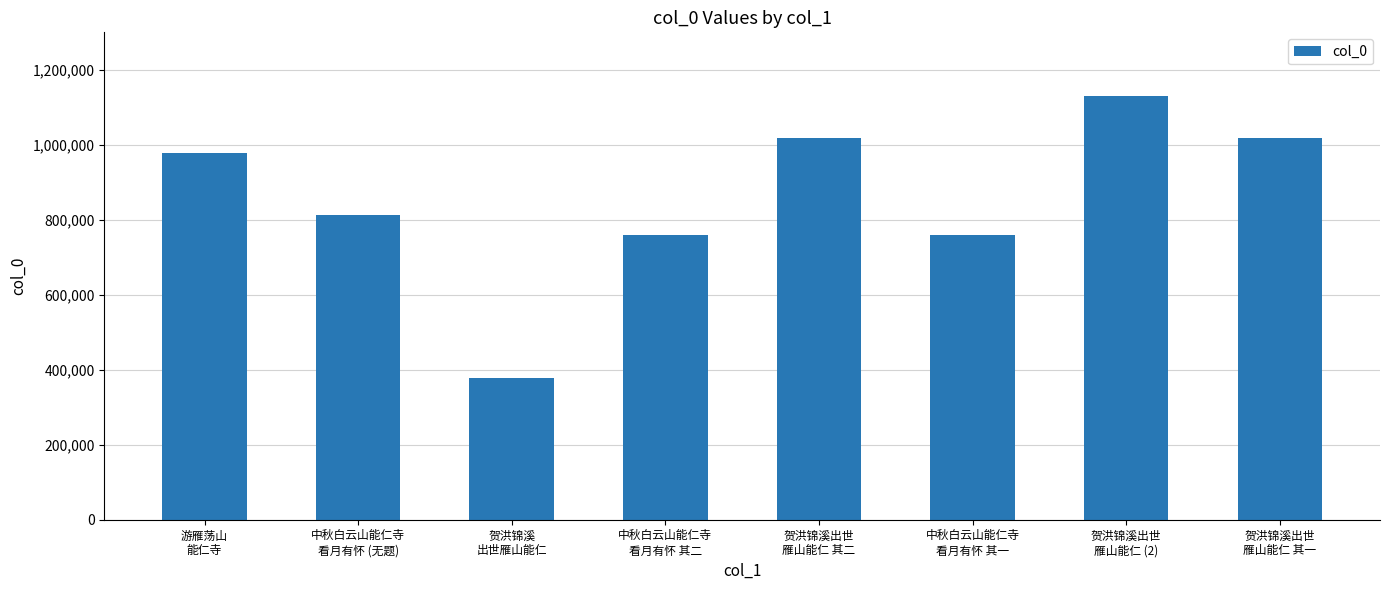

What is the change in value from 中秋白云山能仁寺
看月有怀 (无题) to 贺洪锦溪
出世雁山能仁?

-434921